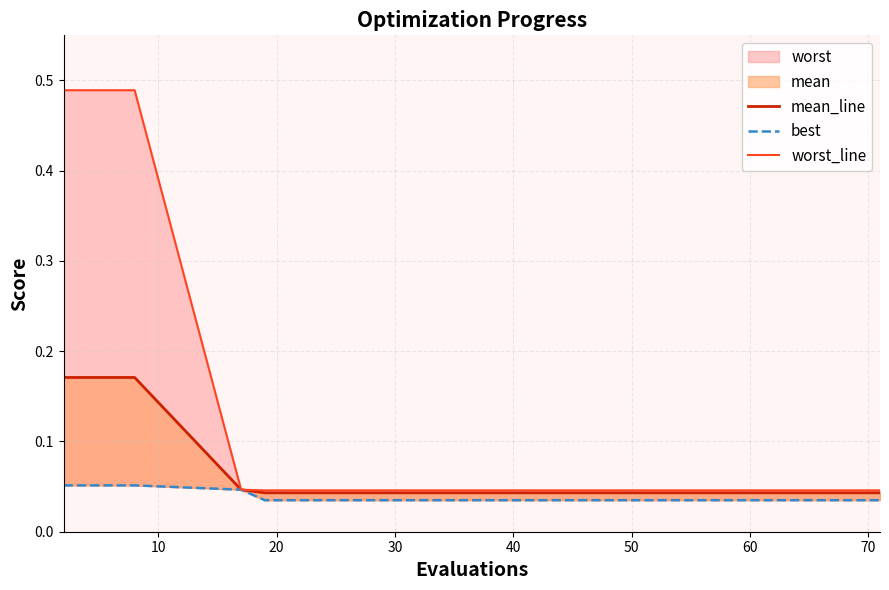

What is the difference between the maximum and minimum values in the mean_line series?

0.1